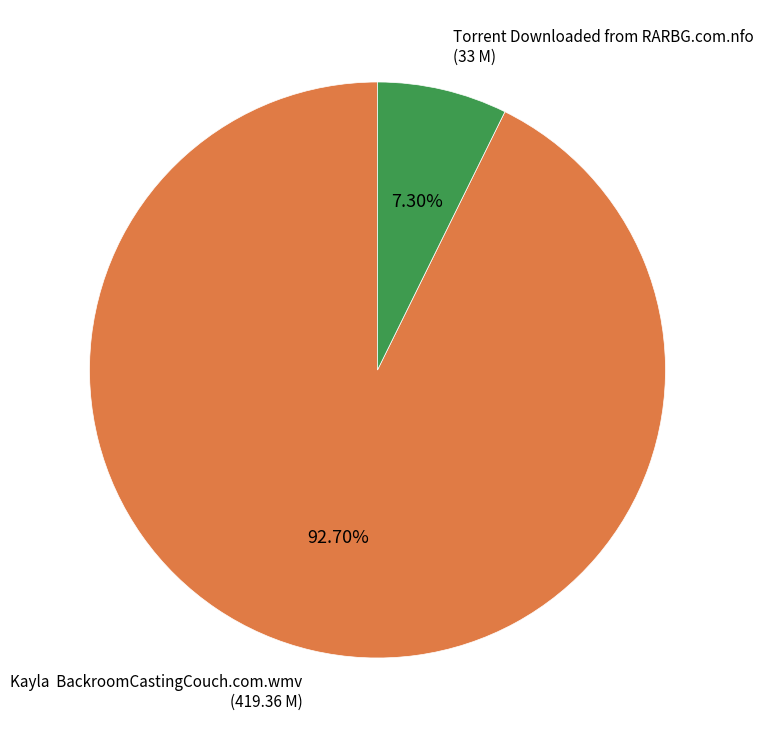

The Torrent Downloaded from RARBG.com.nfo slice represents 7% of the pie. True or false?

True